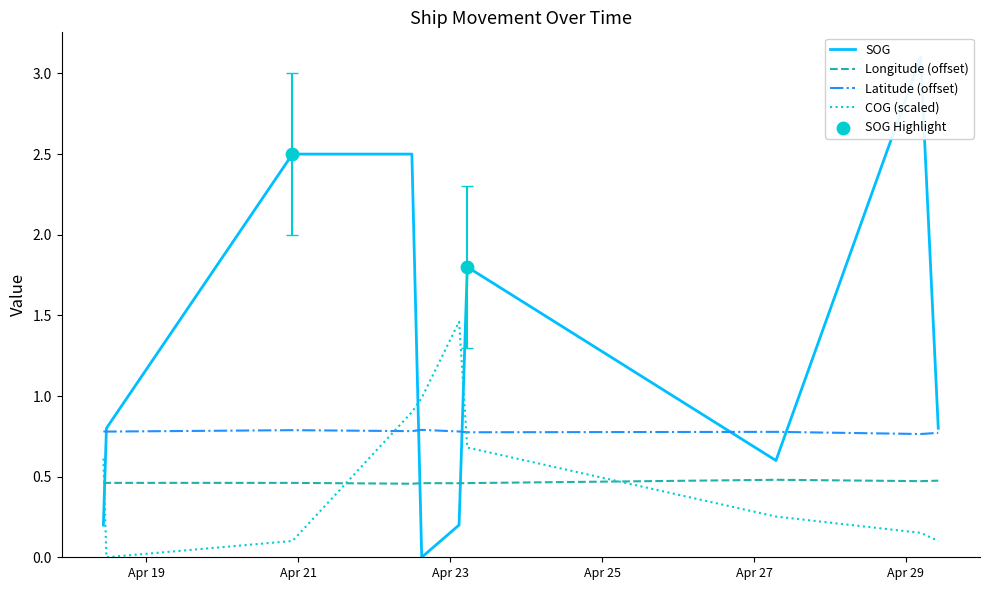

After their last crossing, which series has the higher values: COG (scaled) or Longitude (offset)?

Longitude (offset)